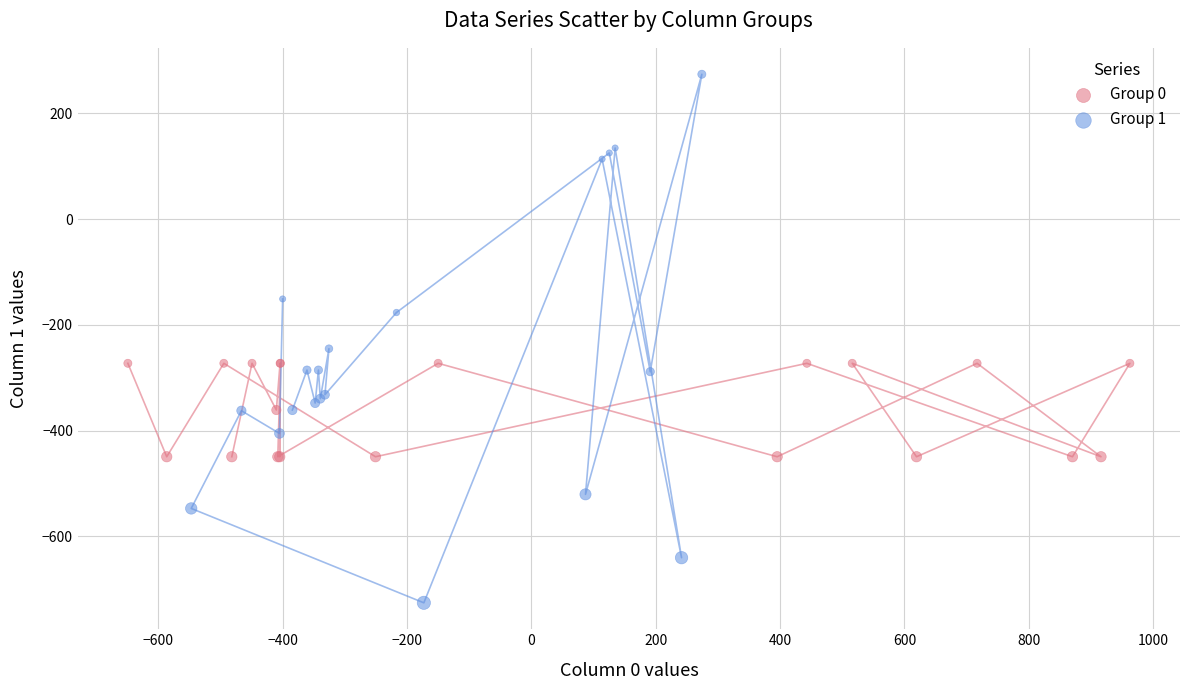

What are all the series names shown in the legend?

Group 0, Group 1